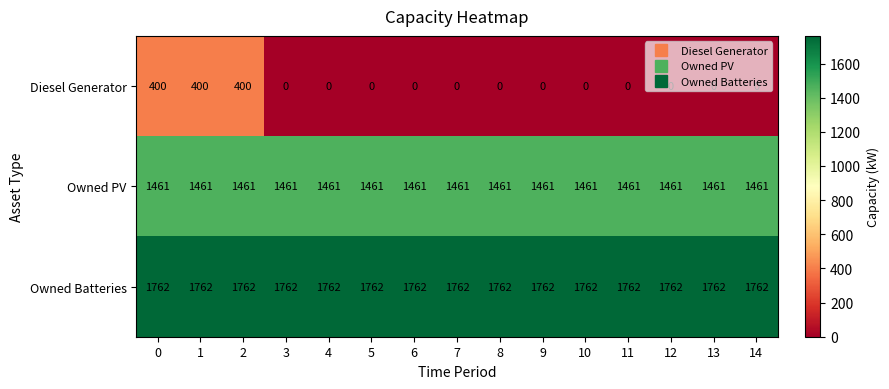

What value does the Owned PV series have at 2?

1461